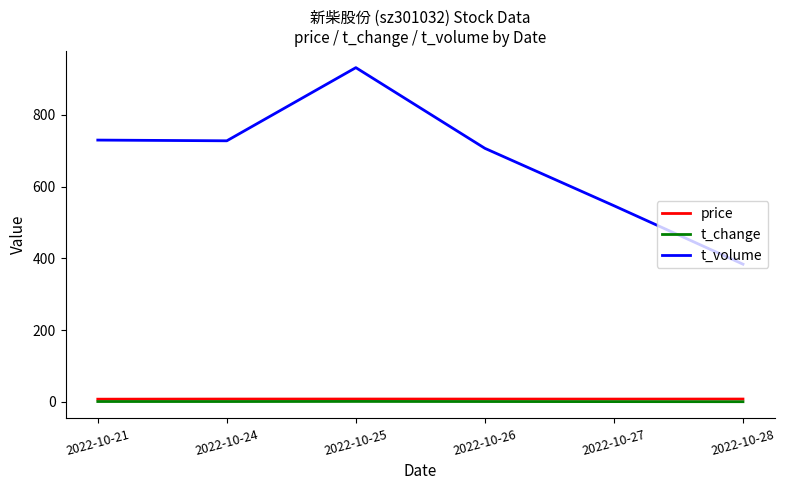

Which series has the widest spread of values?

t_volume